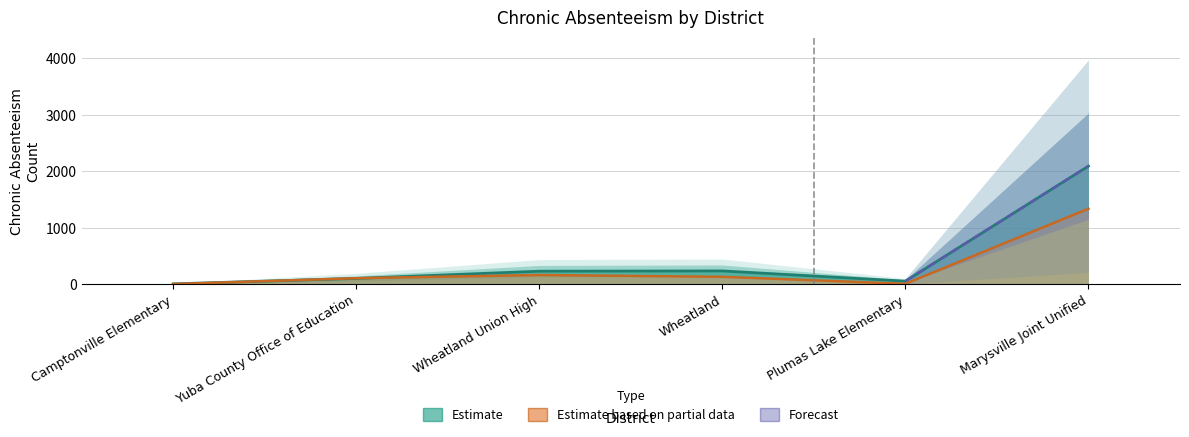

True or false: the data shows 101 at Yuba County Office of Education.

True